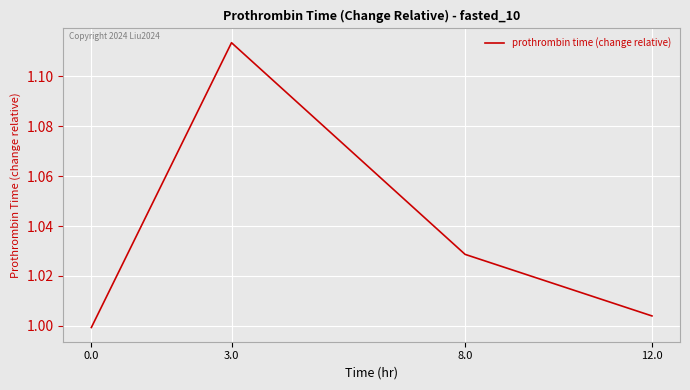

True or false: there are more than 2 points higher than both neighbors.

False